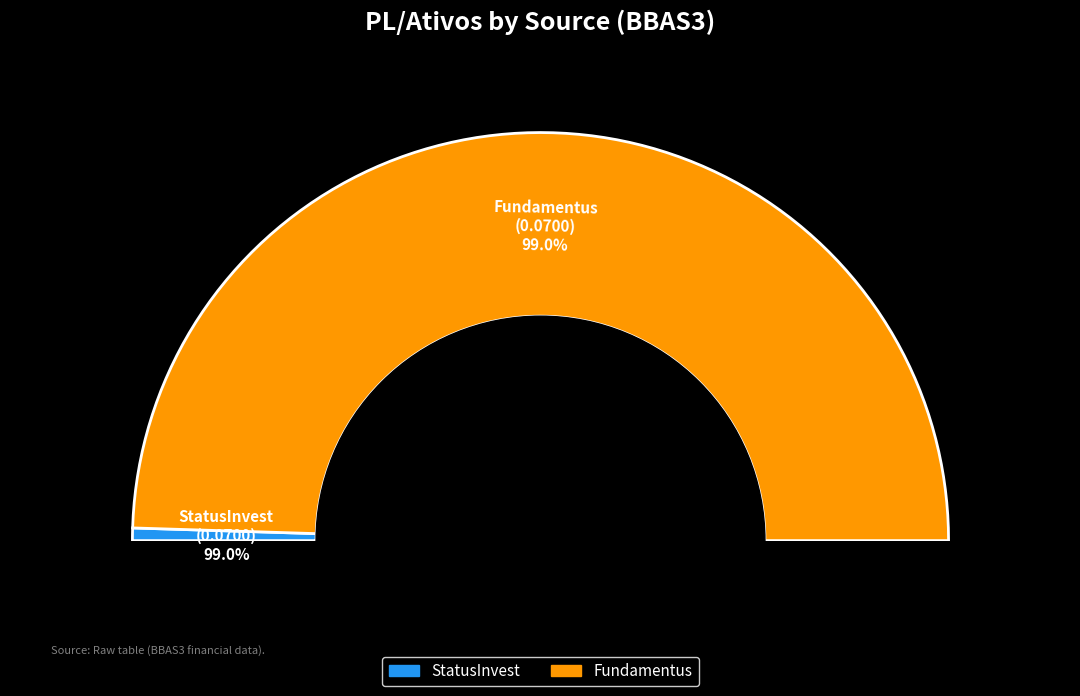

What percentage is NOT represented by StatusInvest?

99.0%